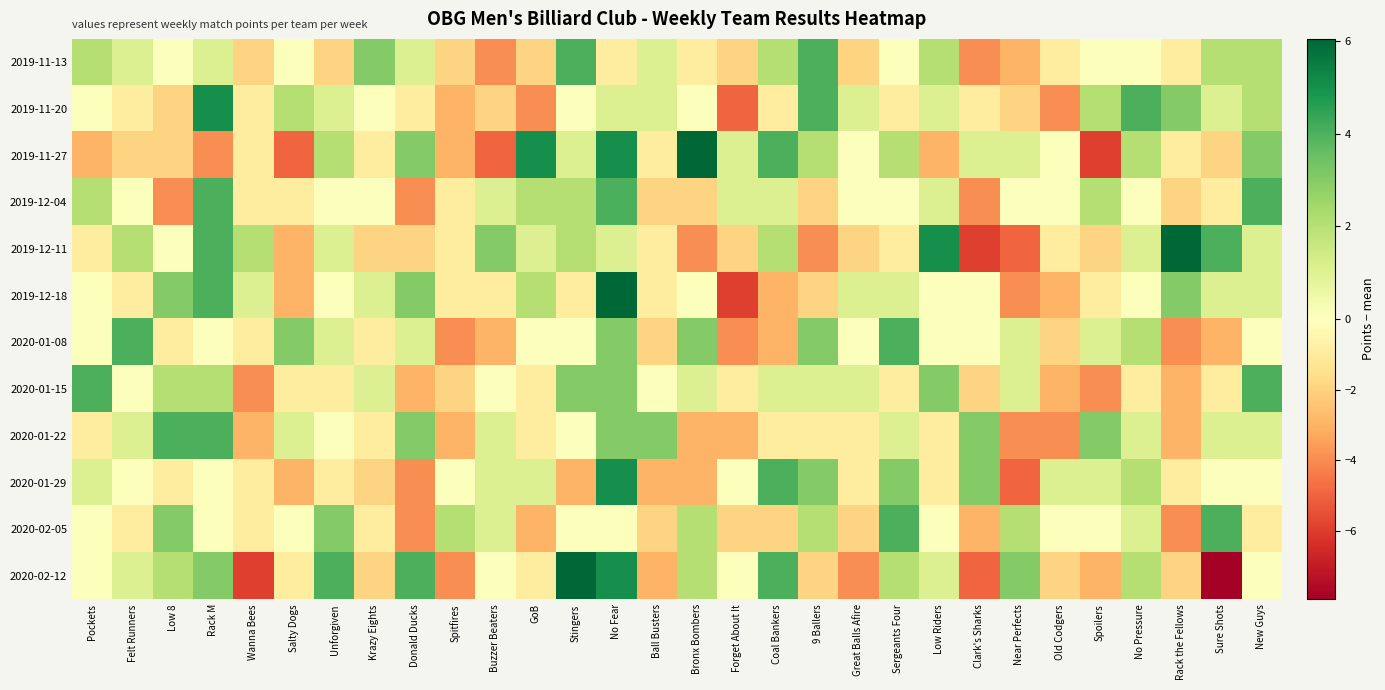

Count the number of data series in this chart.

12